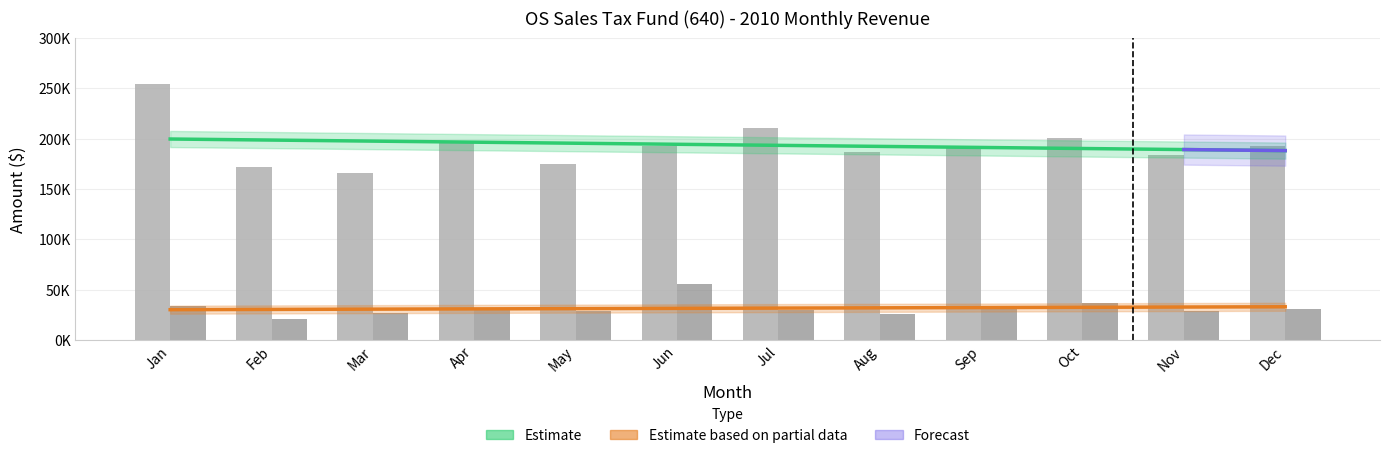

What is the sum of the Use Tax (313-11) values at Jan and May?

63320.4